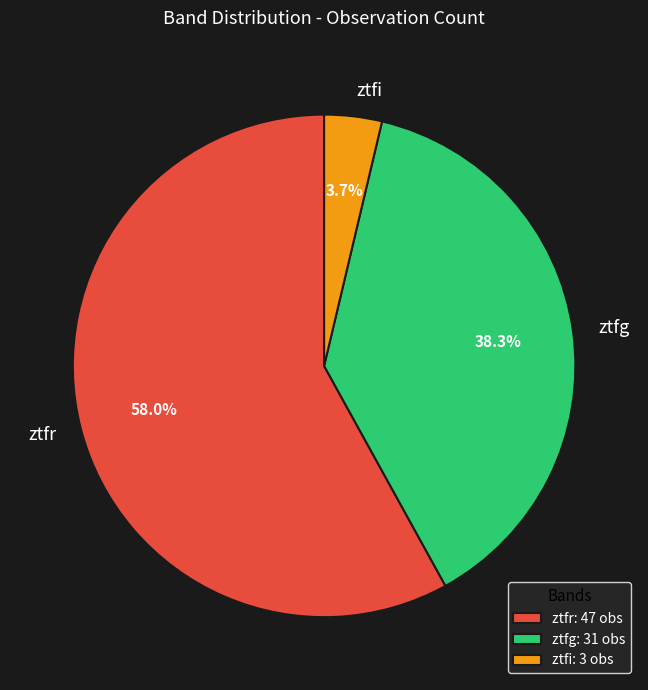

True or false: ztfi accounts for 4% of the total.

True